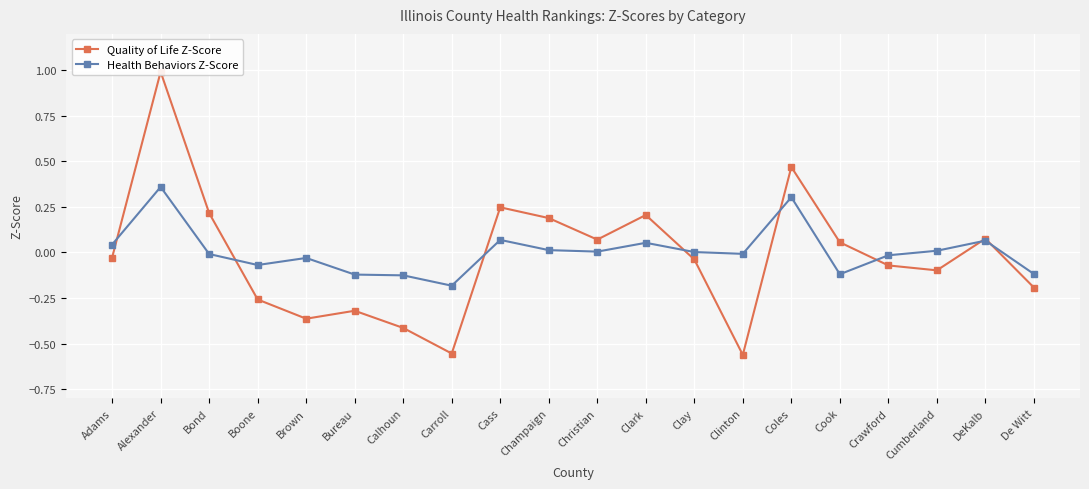

The value of Health Behaviors Z-Score at Crawford is -0.0. True or false?

False